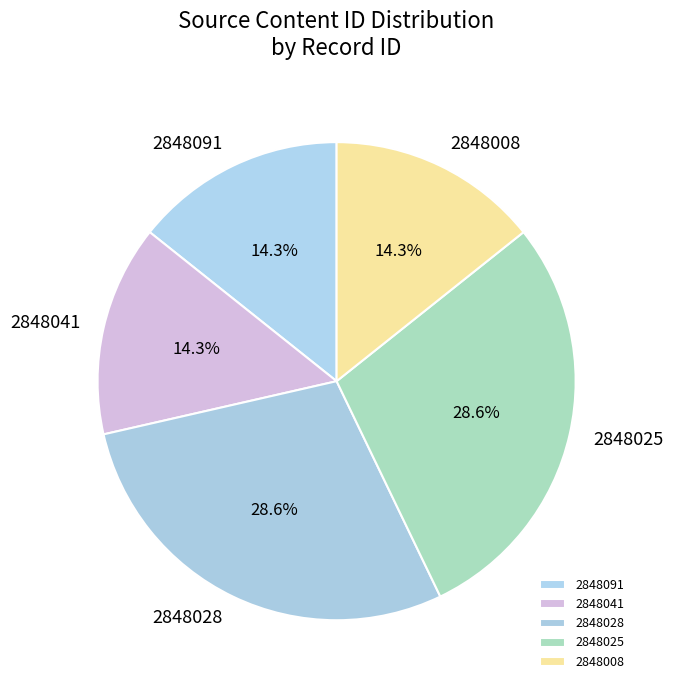

Which has a higher value, 2848041 or 2848028?

2848028